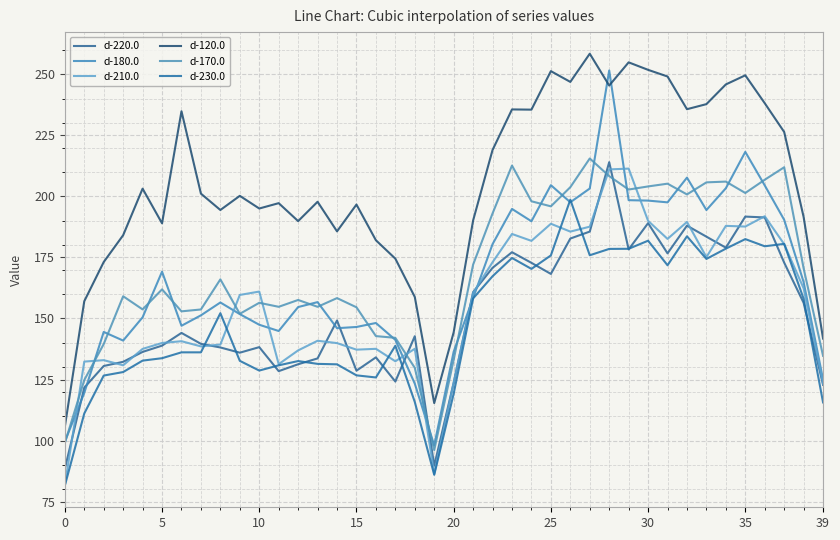

What is the highest value of the d-180.0 series?

251.6